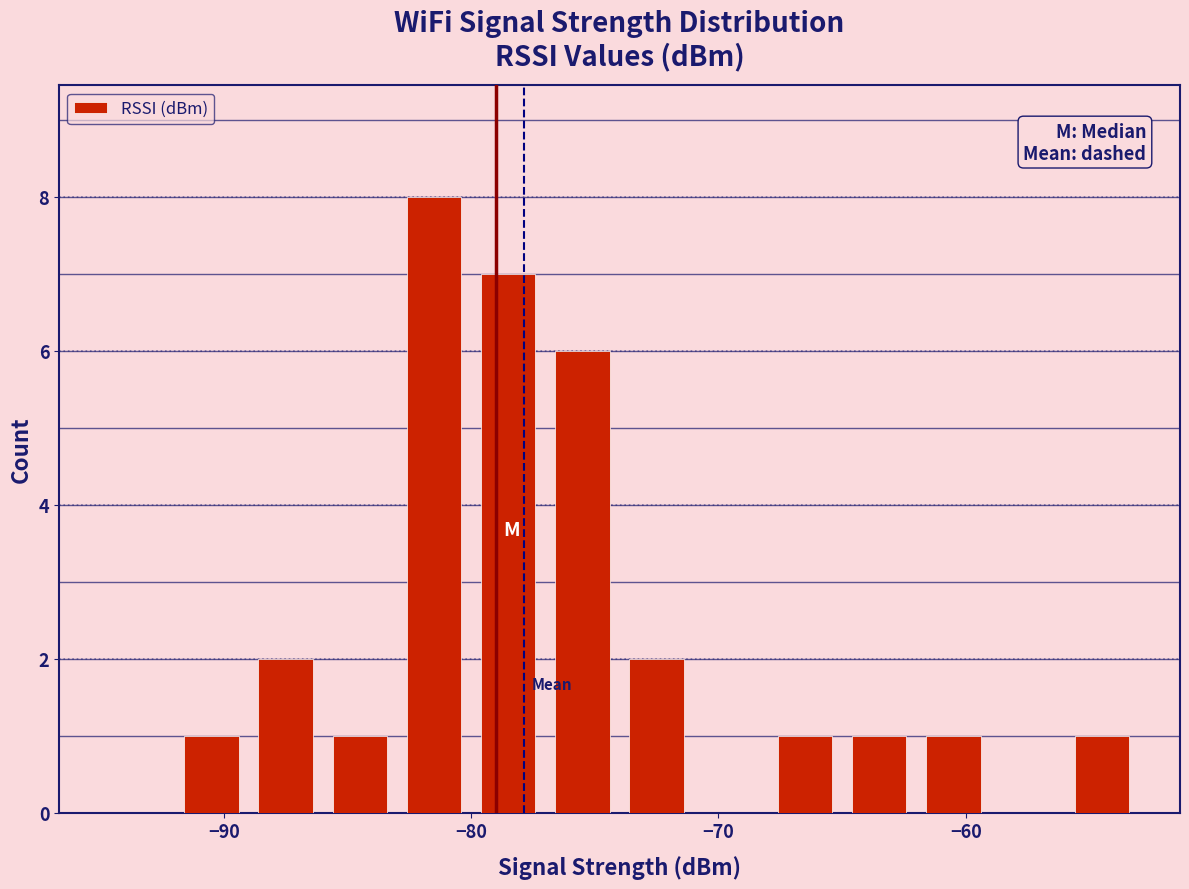

Read against the x-axis, roughly where is the centre of the tallest bar?

-81